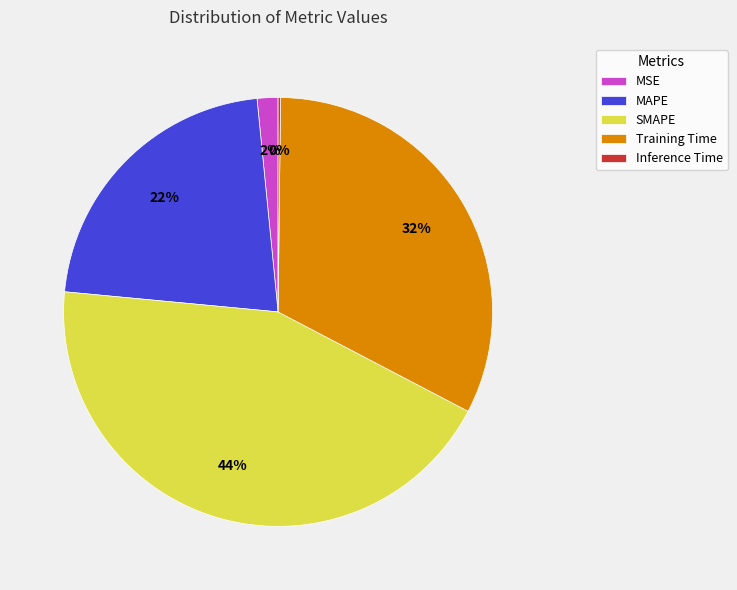

Which category has the biggest portion of the pie?

SMAPE